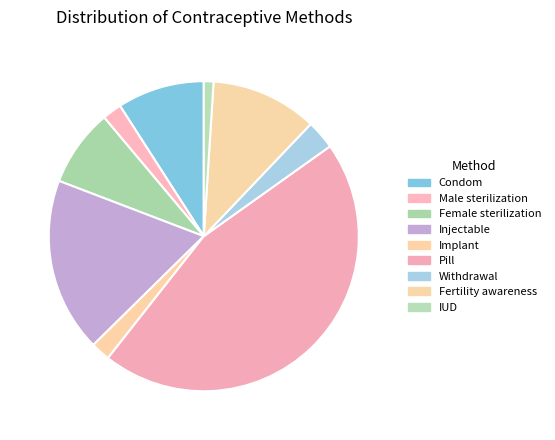

How many slices are in this pie chart?

9